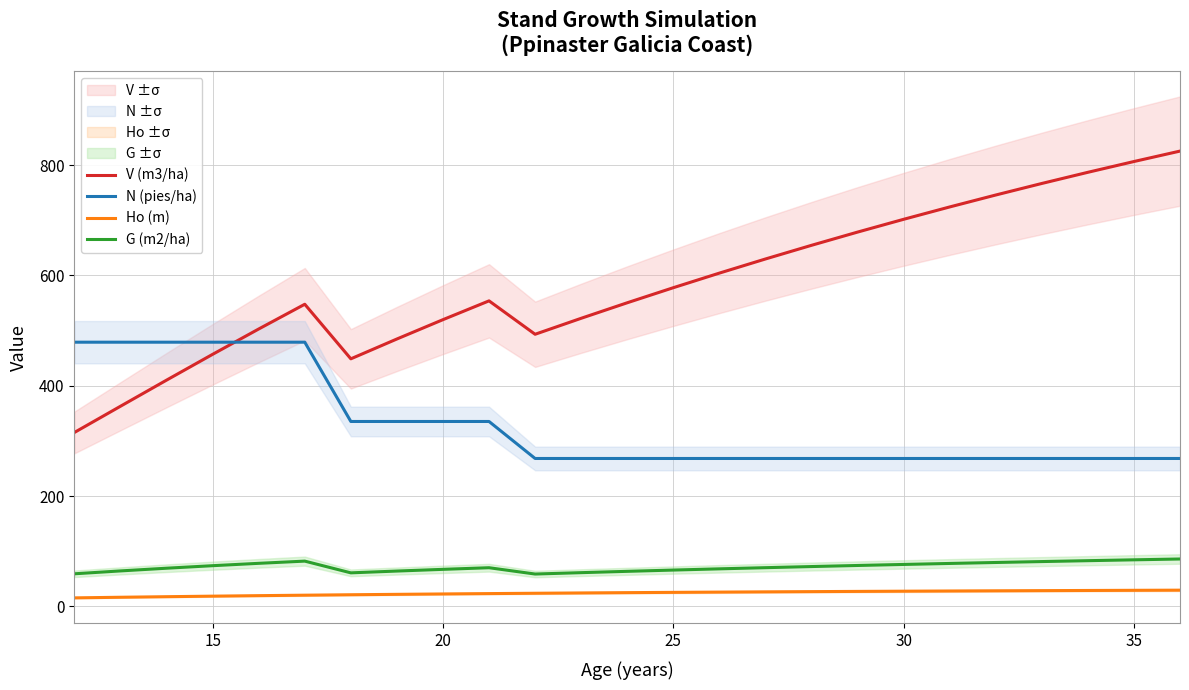

What is the highest value of the Ho (m) series?

29.6